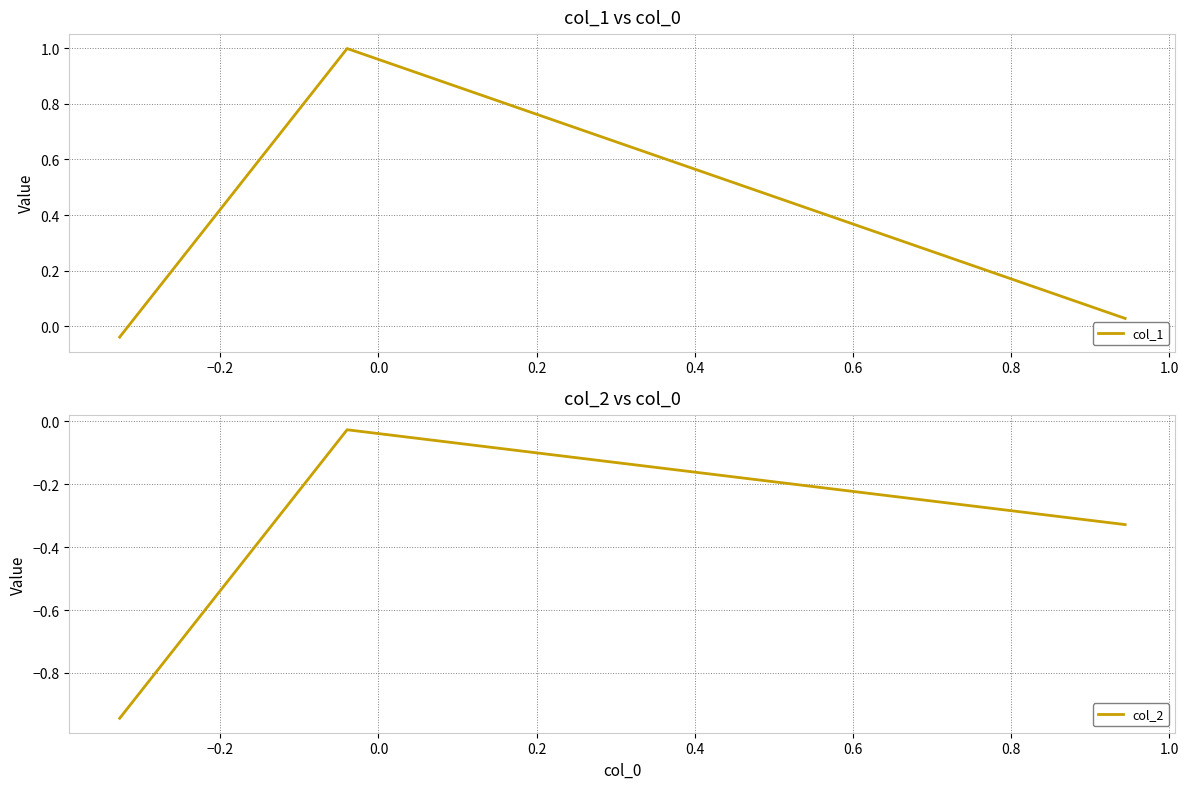

What is the maximum value for col_1?

1.0